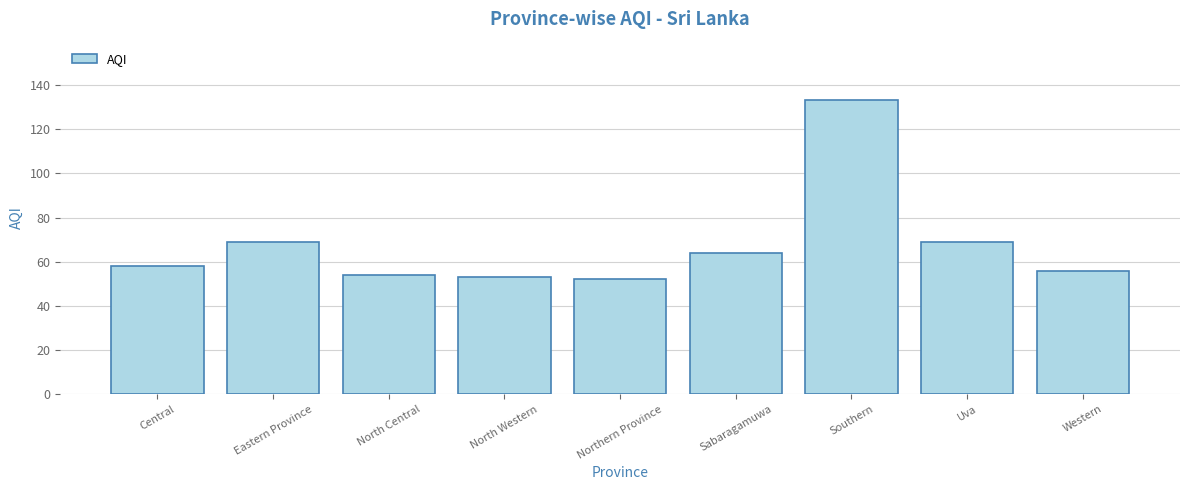

What is the average value?

68